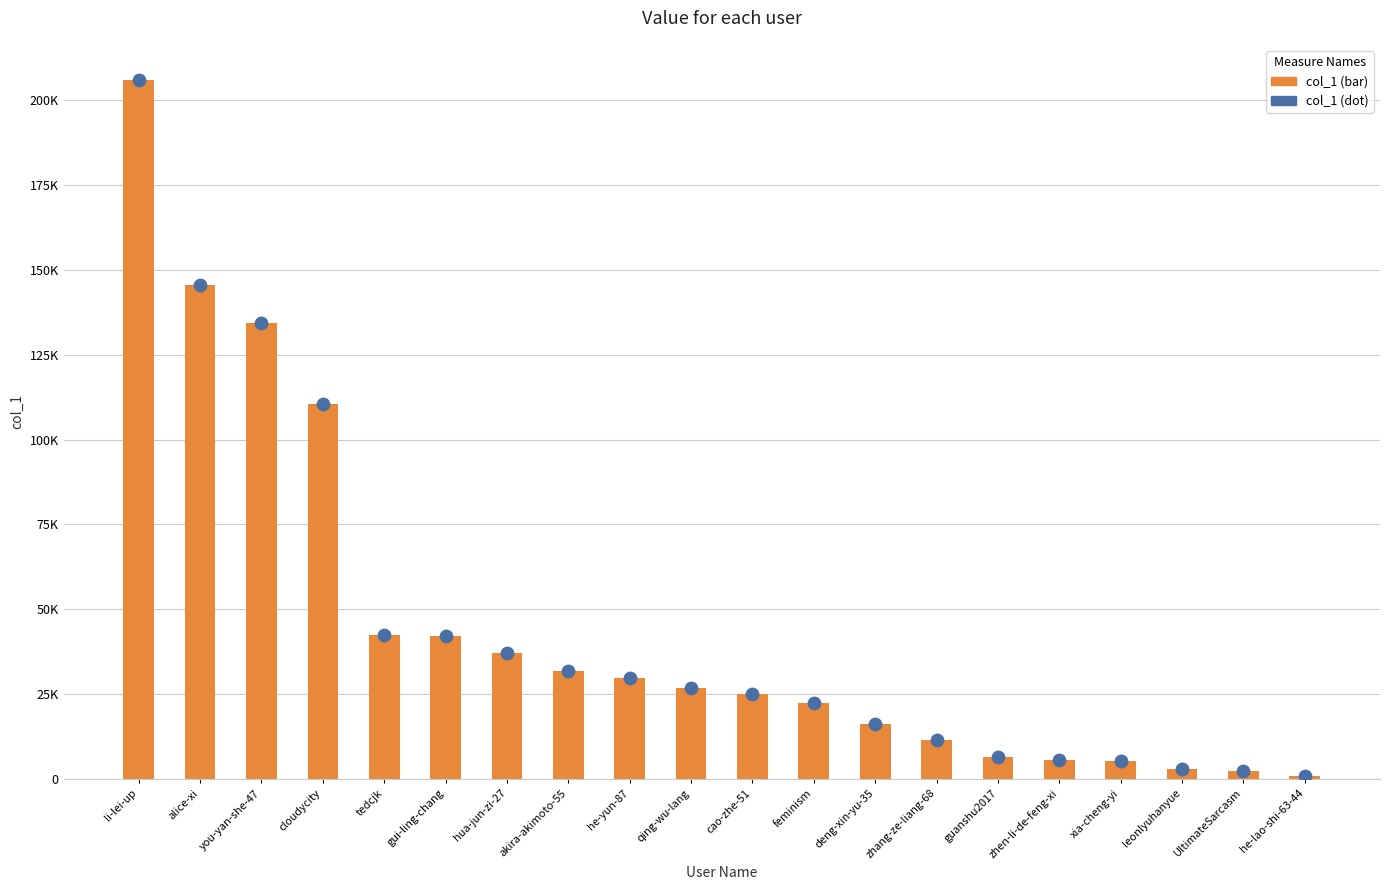

Which series contains the highest Y value?

col_1 (bar)